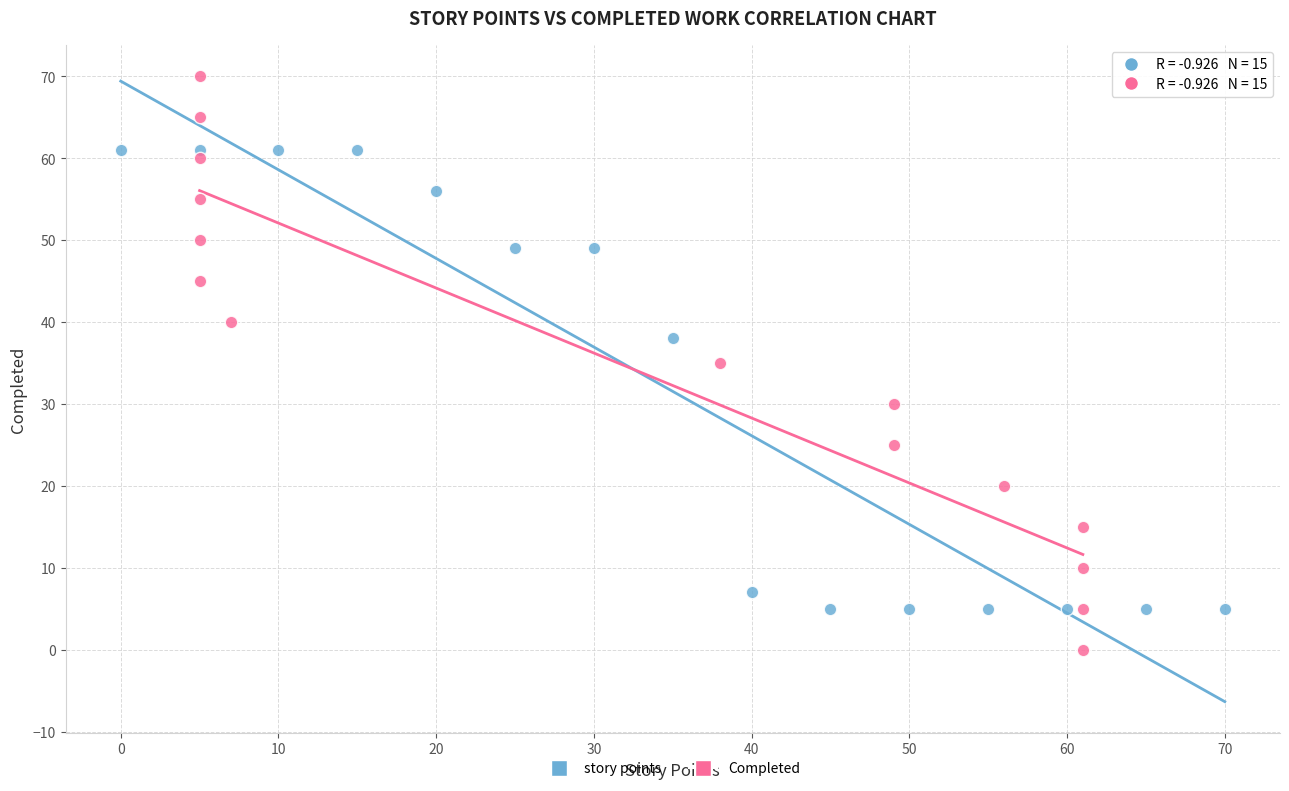

Which series has the largest Y range (max minus min)?

Completed